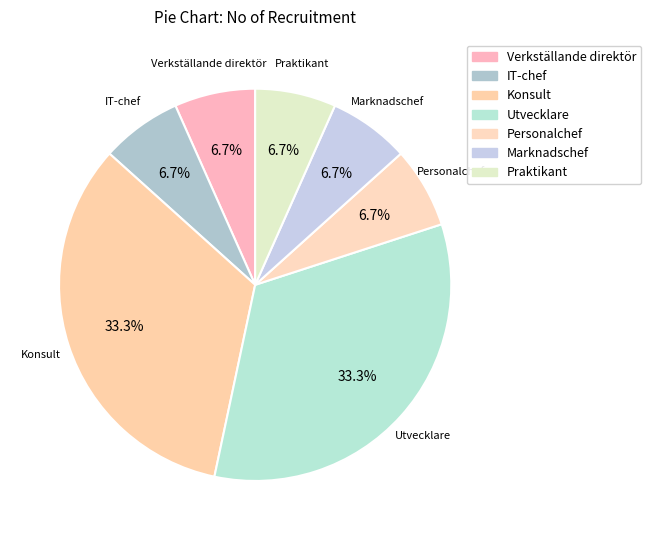

How many segments does this pie chart have?

7